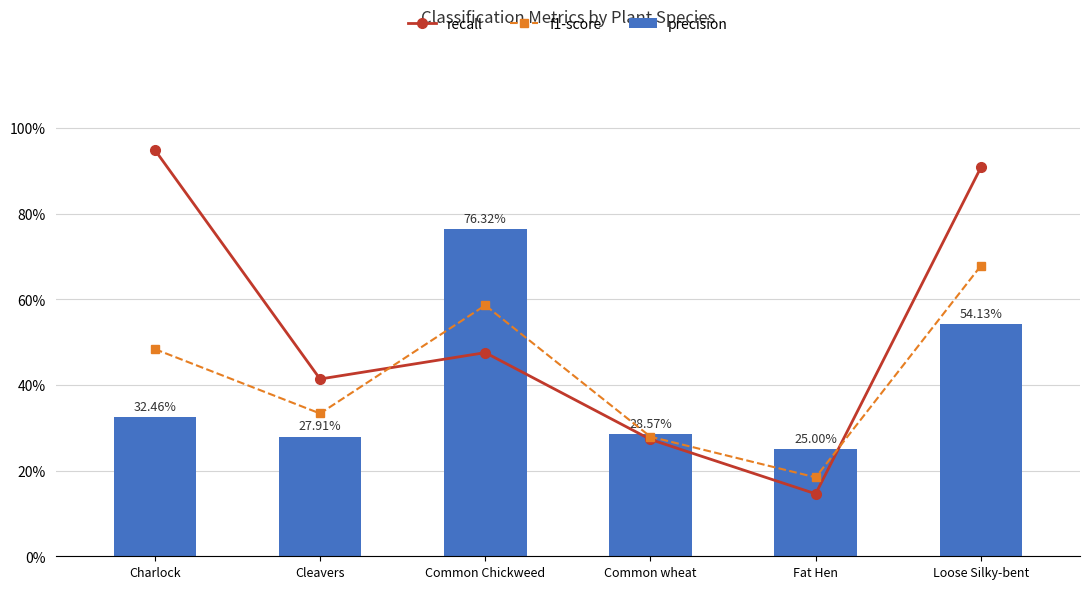

What is the sum of the f1-score values at Common wheat and Common Chickweed?

0.9